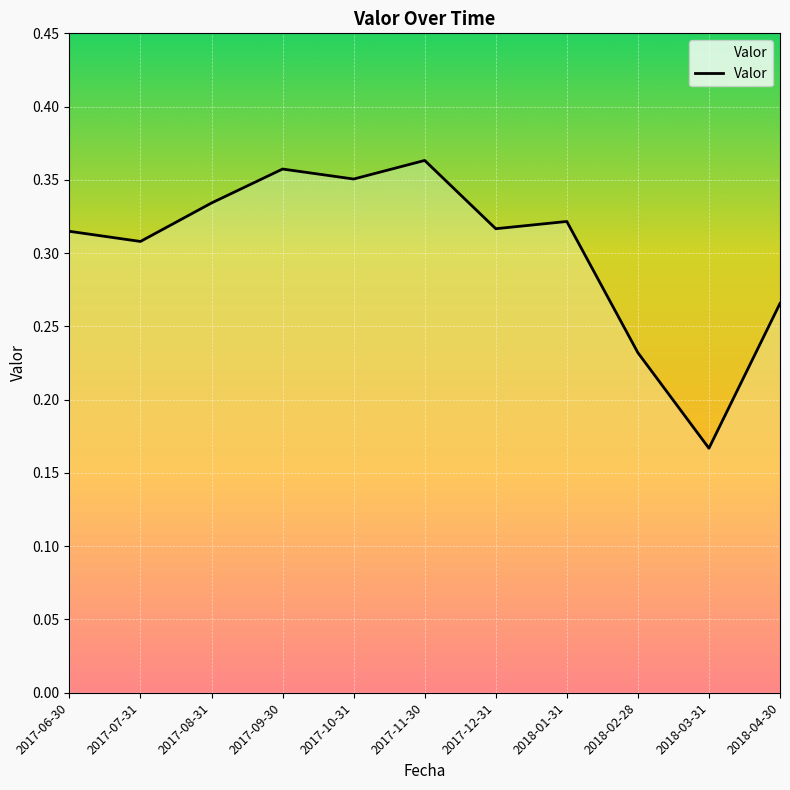

Is this an area chart (filled region under the line)?

No